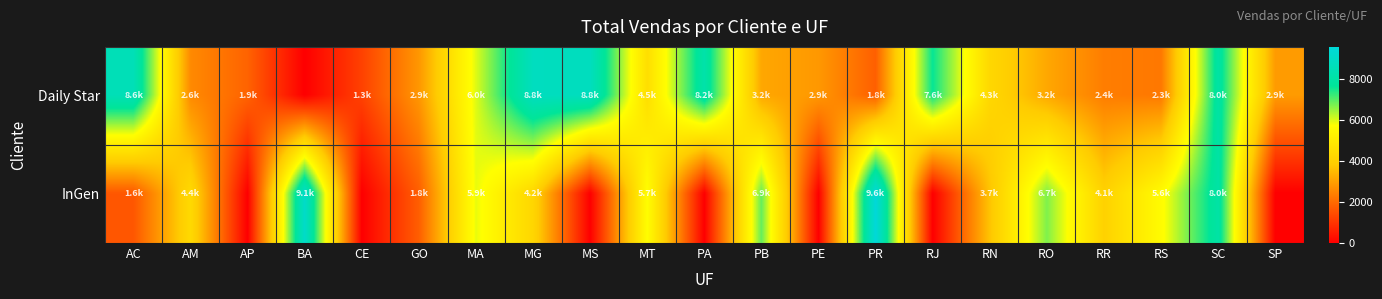

At how many categories does at least one series exceed 7205?

8